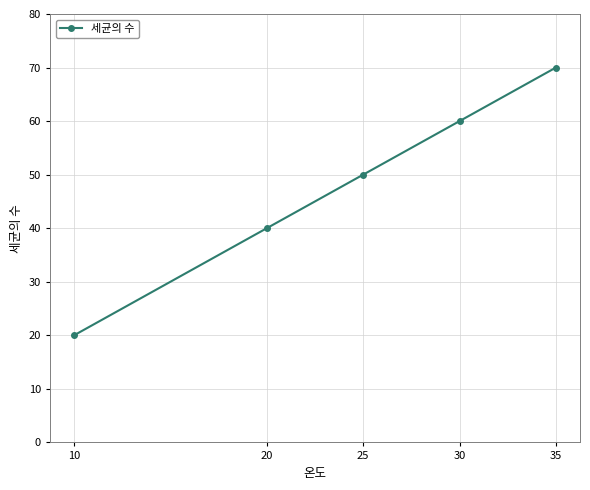

The value at 30 is 60. True or false?

True